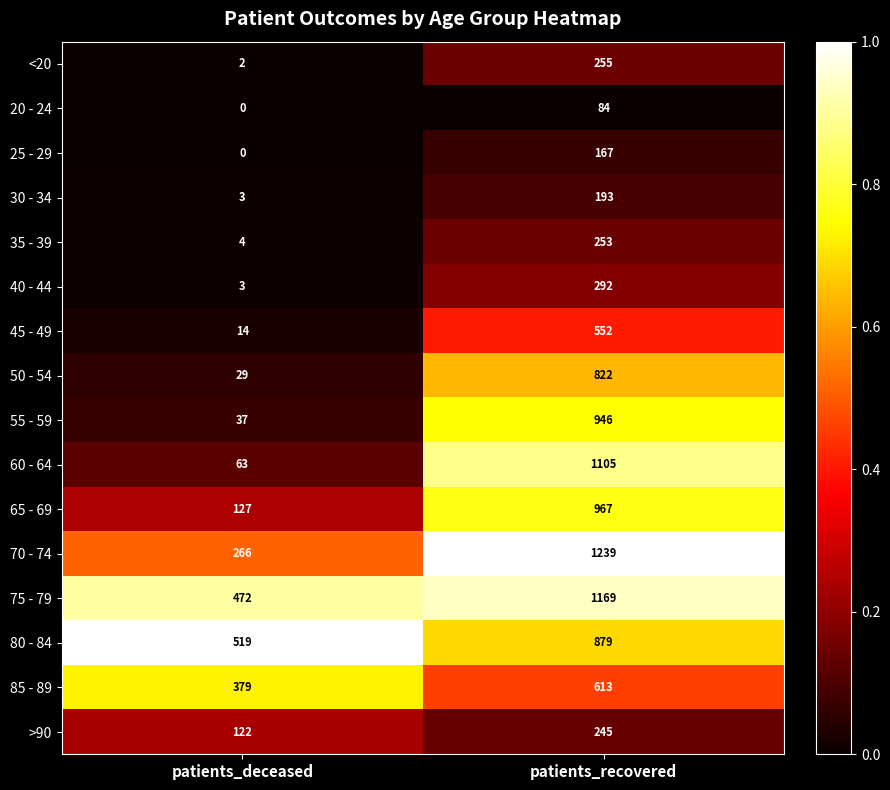

The value of >90 at patients_deceased is 122. True or false?

True